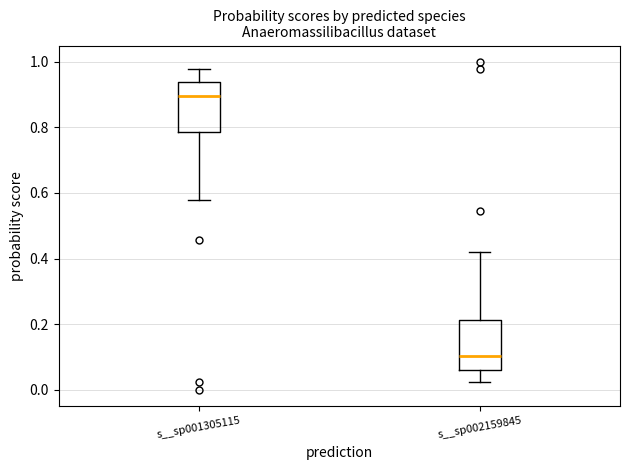

Which box's median line is the highest?

s__sp001305115